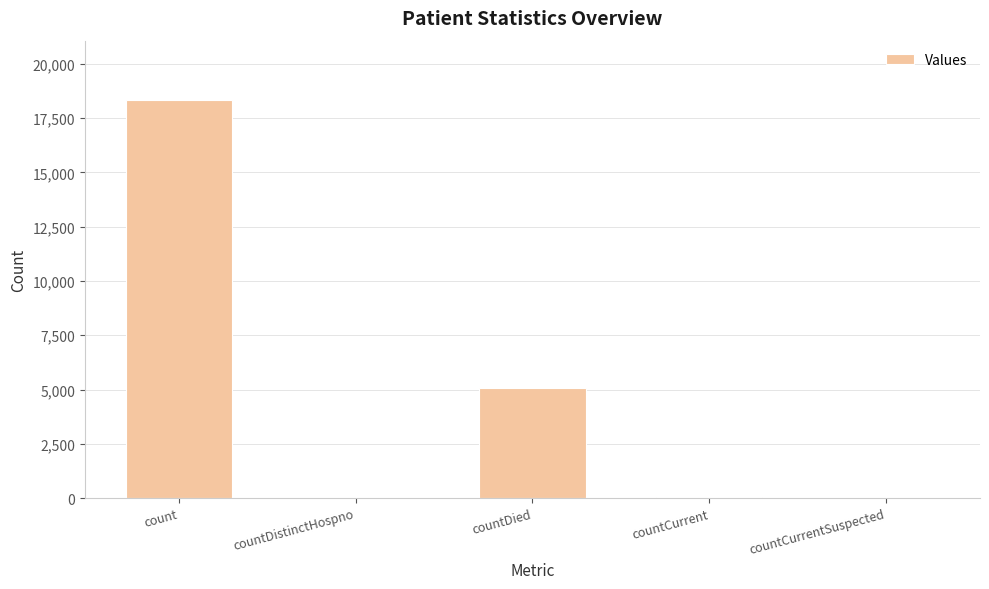

The chart shows a value of 18319 at count. True or false?

True